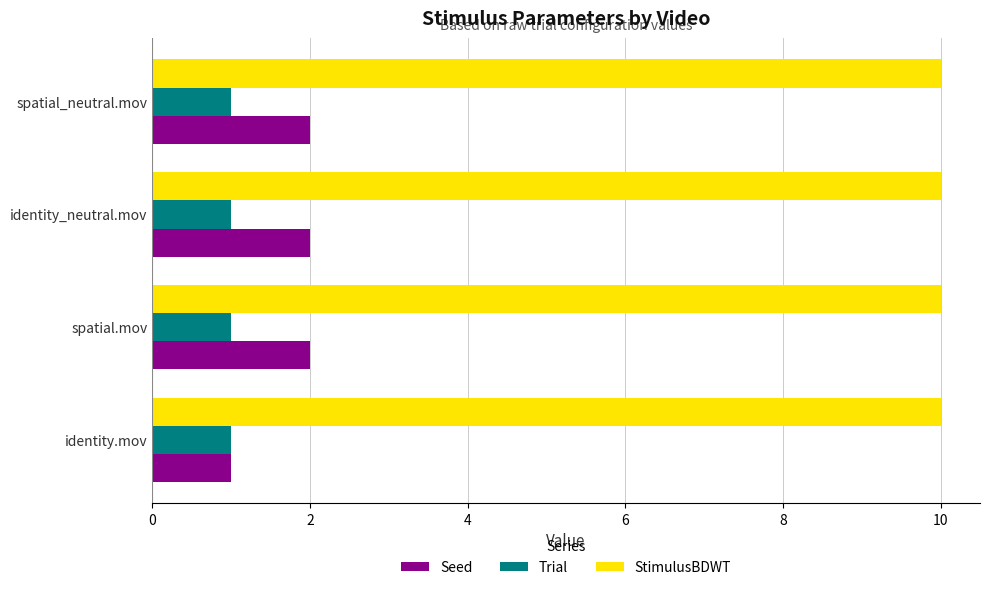

True or false: Seed has a value of 2 at spatial.mov.

True